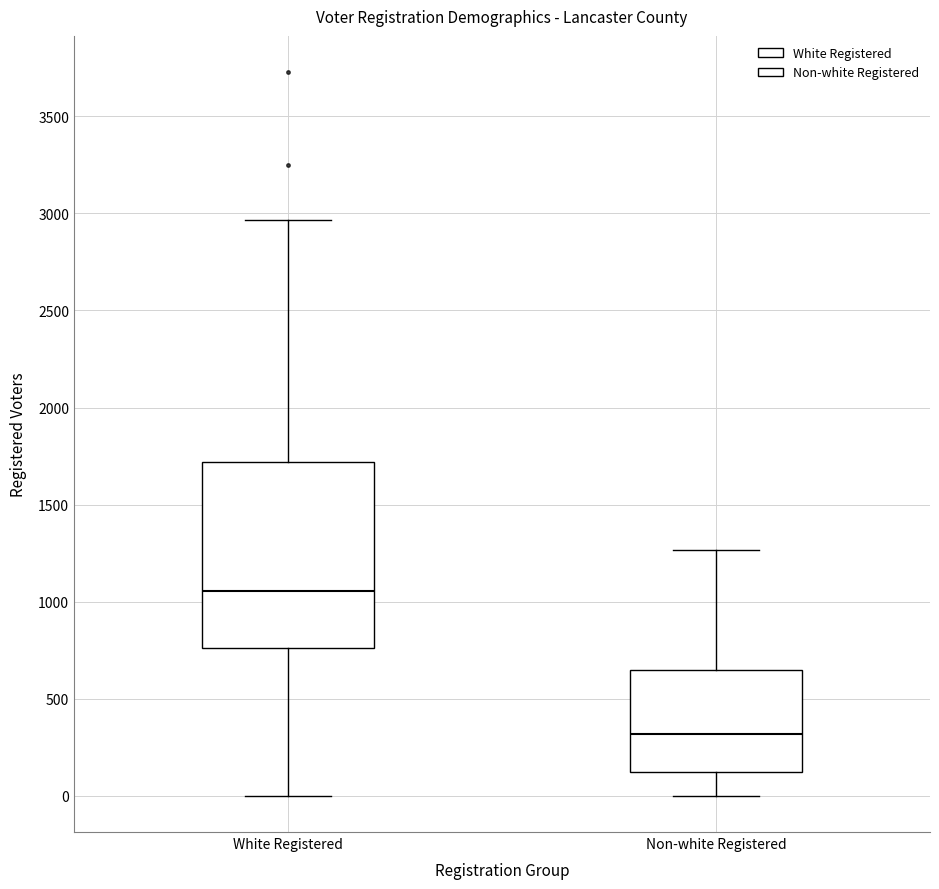

Where does the upper whisker of the box for Non-white Registered end on the y-axis? The values are not printed on the chart, so give them approximately, as read against the axis.

1250